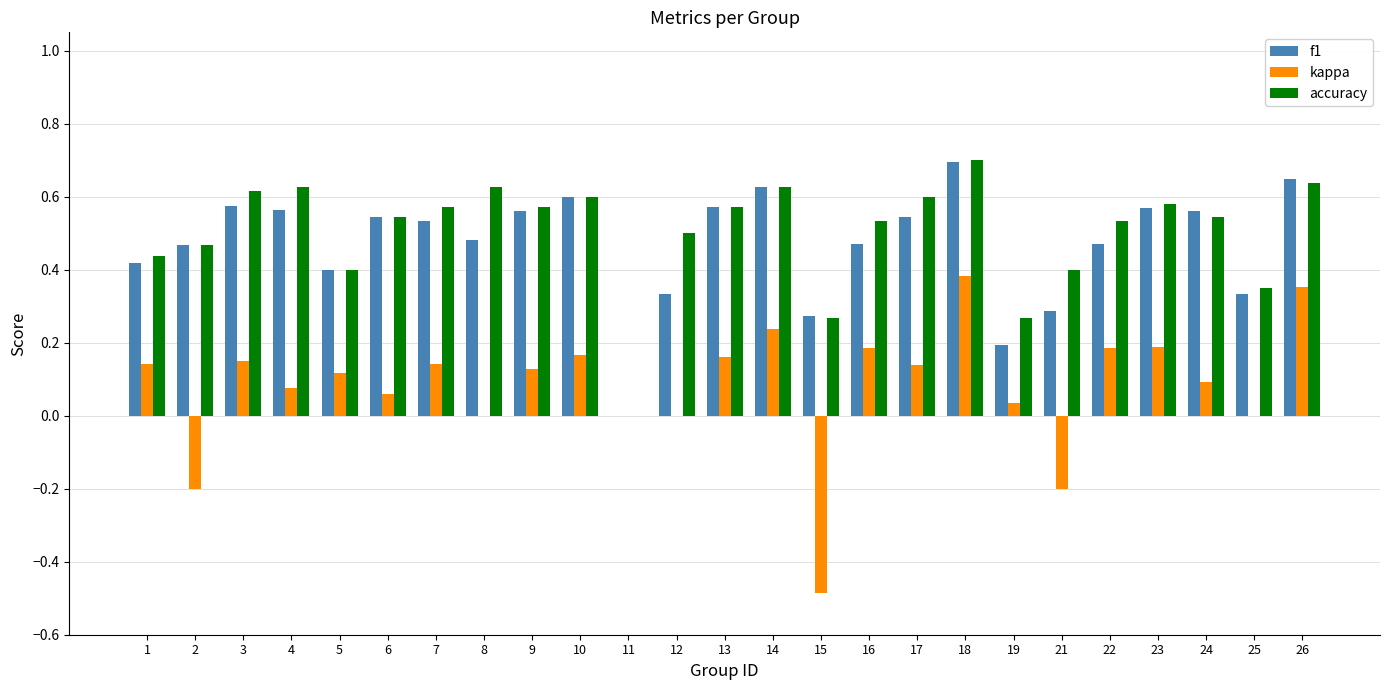

What is the maximum value for accuracy?

0.7